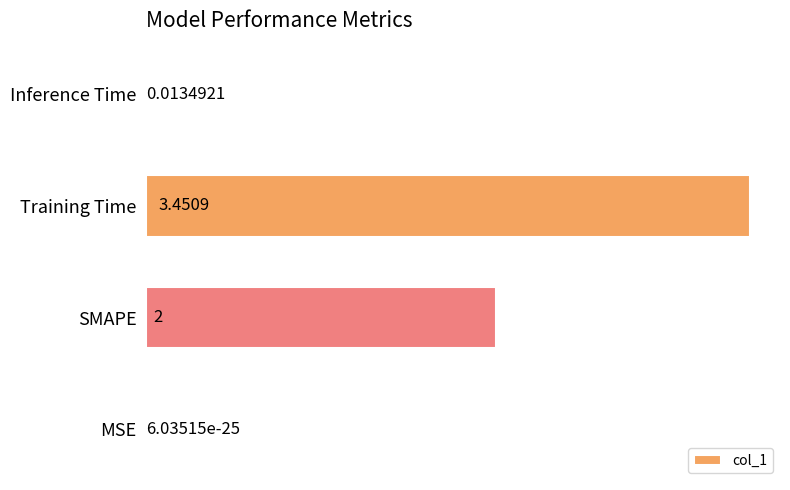

Are the bars horizontal?

Yes